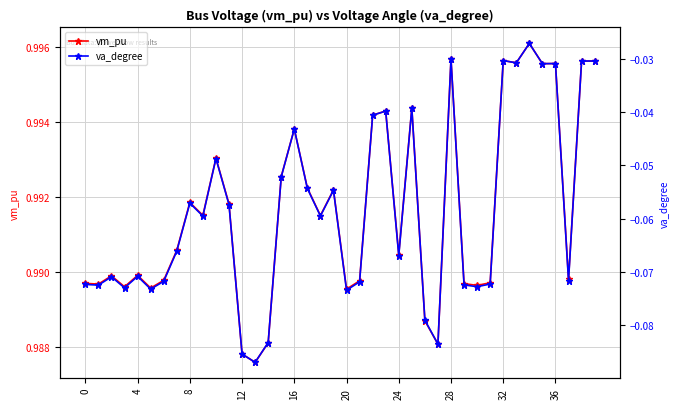

What is the spread (max minus min) of values at 38?

1.0